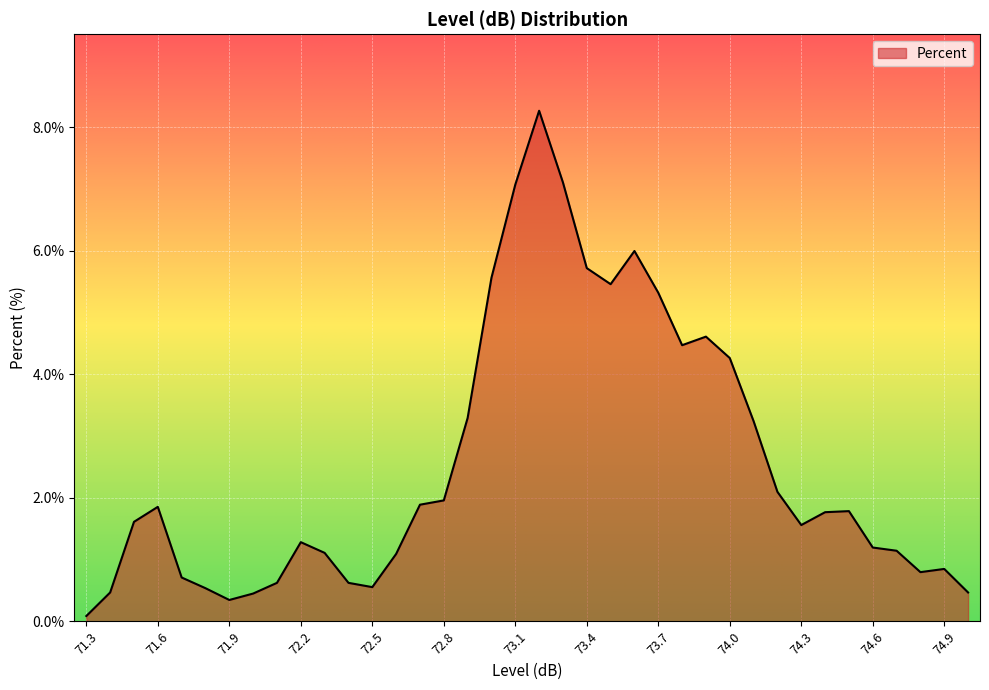

What is the maximum value shown in the chart?

8.3